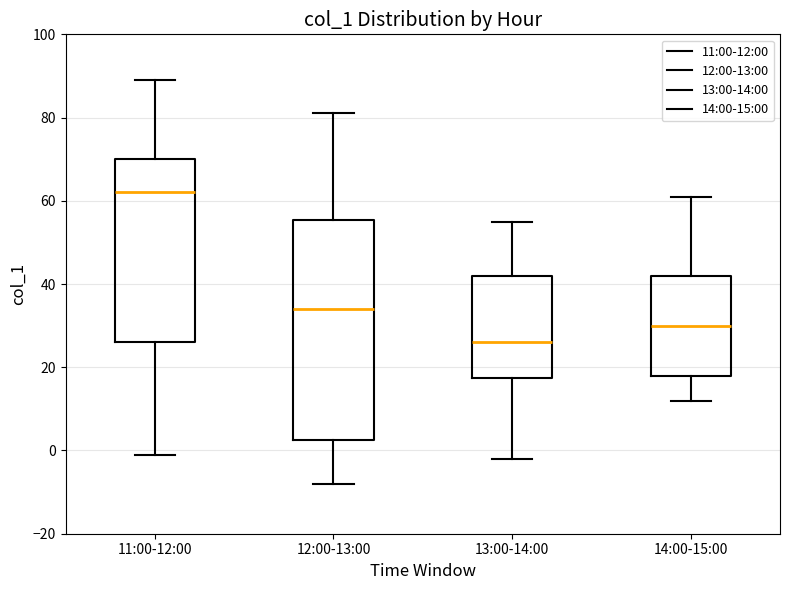

Reading left to right, transcribe this box plot: for each box, give where its median line is, the range the box spans, and where its two whiskers end, as read against the y-axis. The values are not printed on the chart, so give them approximately, as read against the axis.

11:00-12:00: median 62, box 26 to 70, whiskers 0 to 90
12:00-13:00: median 34, box 2 to 56, whiskers -8 to 82
13:00-14:00: median 26, box 18 to 42, whiskers -2 to 56
14:00-15:00: median 30, box 18 to 42, whiskers 12 to 62